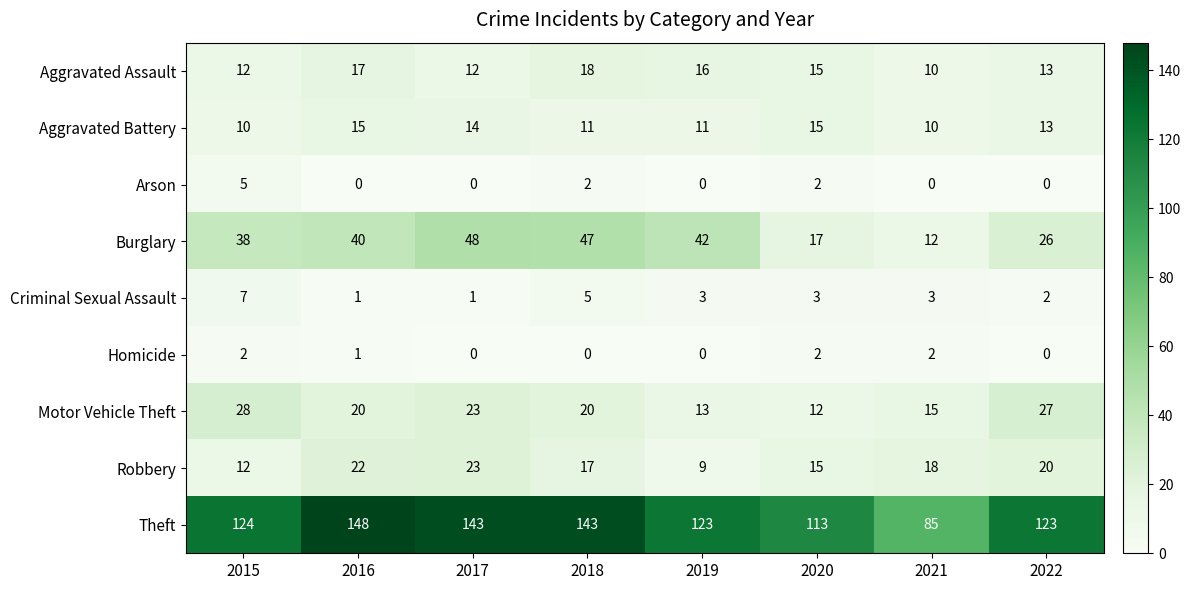

What is the difference between the maximum and minimum values in the Criminal Sexual Assault series?

6